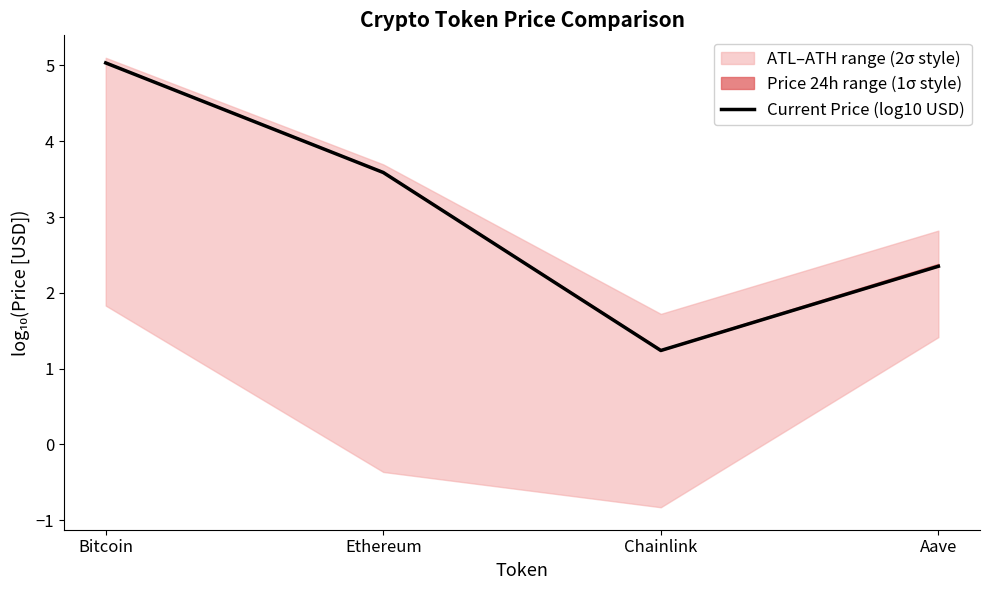

Where is the data nearest to the value 3?

Ethereum